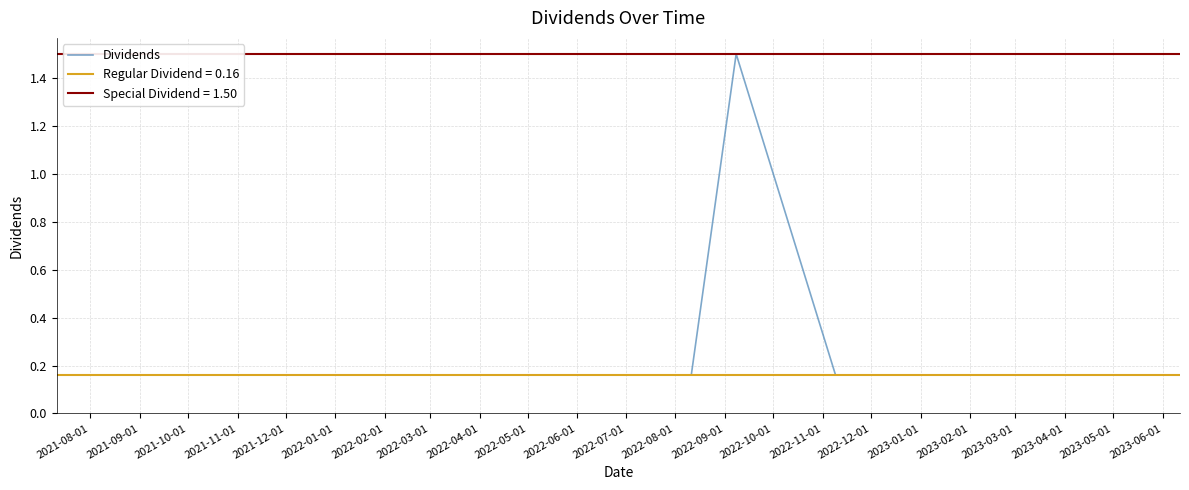

The value at 2021-08-01 is 0.3. True or false?

False